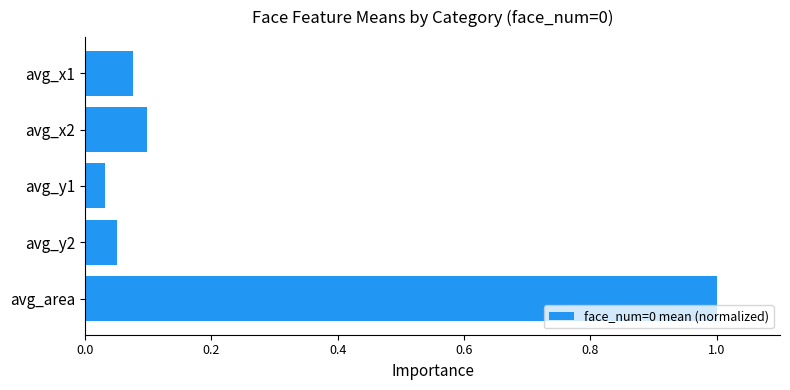

What is the maximum value shown in the chart?

1.0